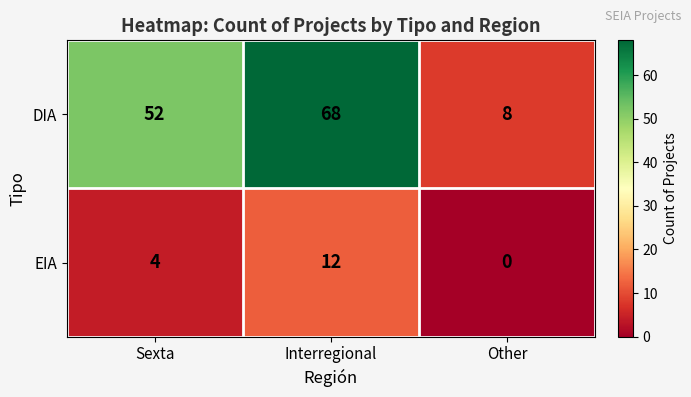

Read the DIA value at Interregional, to the nearest 10.

70